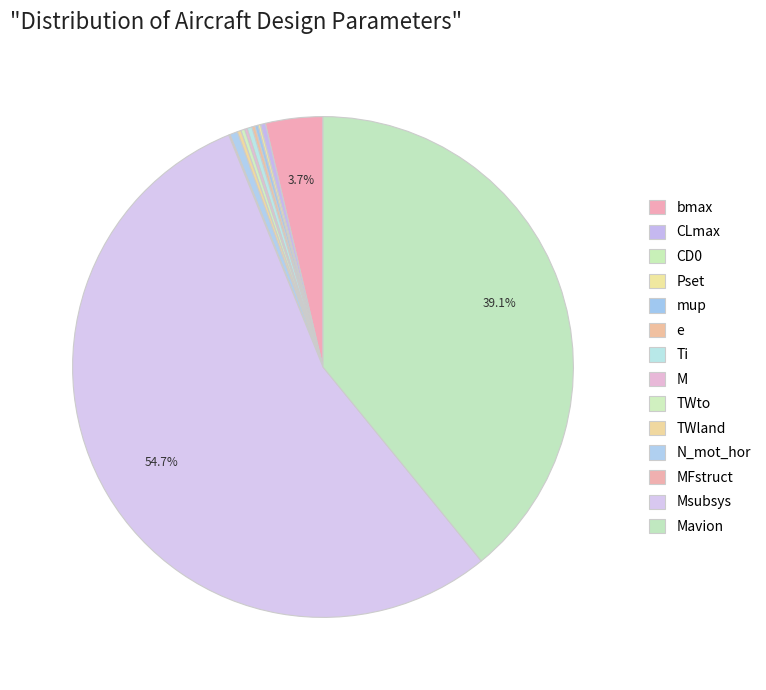

Approximately how many times larger is the value at Pset compared to TWland?

0.6